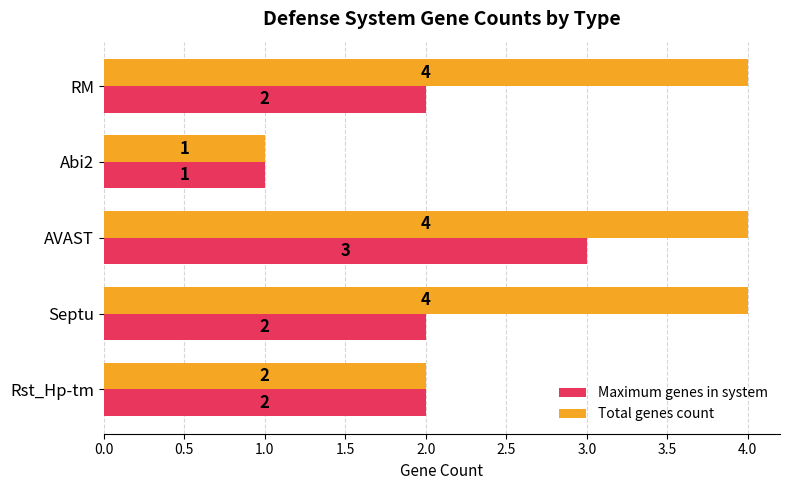

Which series has the widest spread of values?

Total genes count